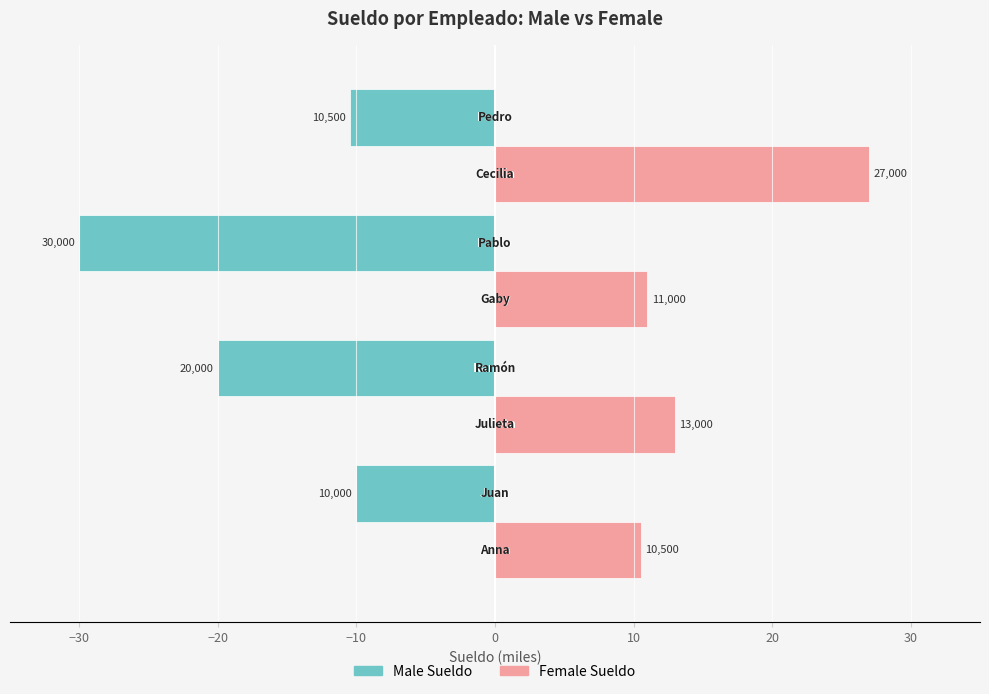

What is the value of the Female Sueldo bar at the 3rd from the left?

11.0